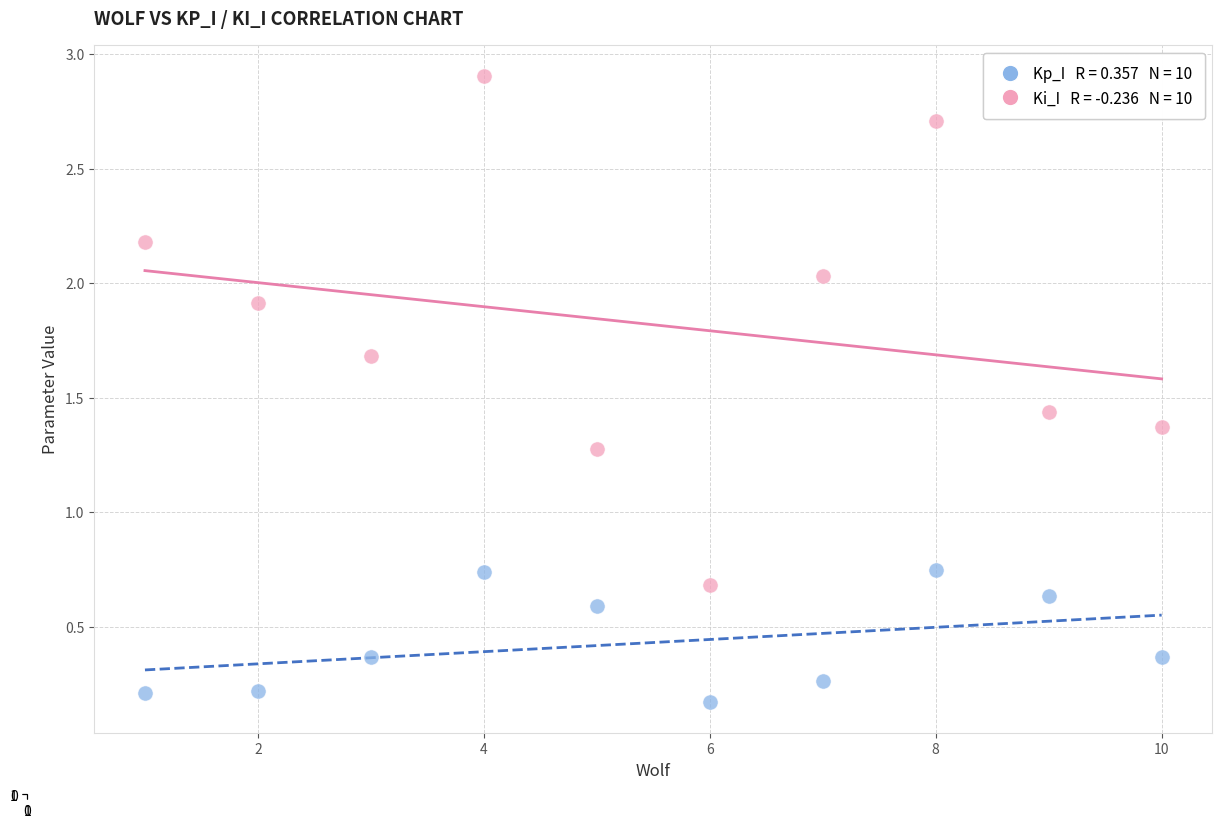

Across all data points, what is the range of Y values (max minus min)?

2.7